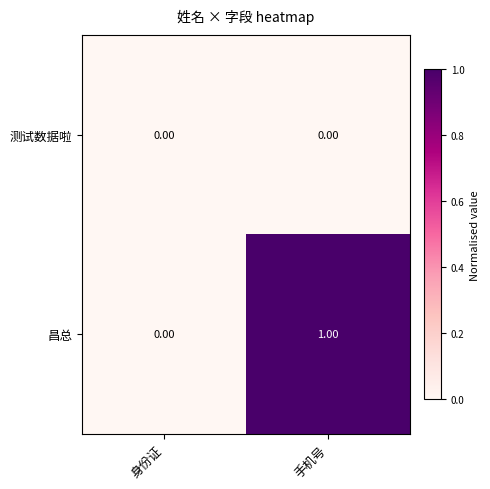

List the series in order of their peak value, lowest first.

测试数据啦, 昌总